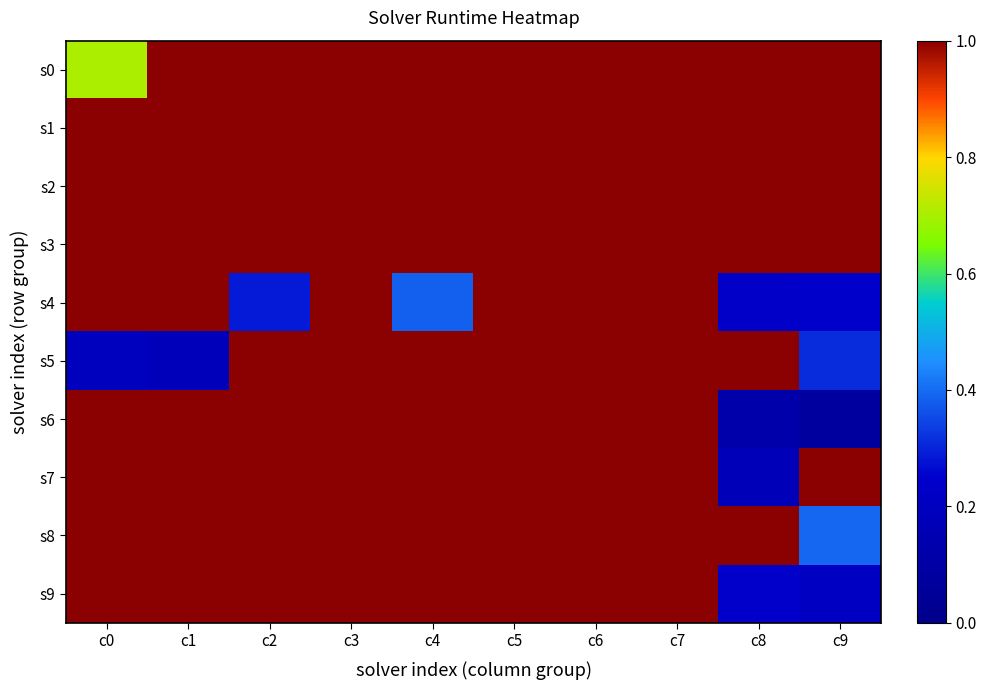

True or false: s9 has a value of 1.0 at c4.

True